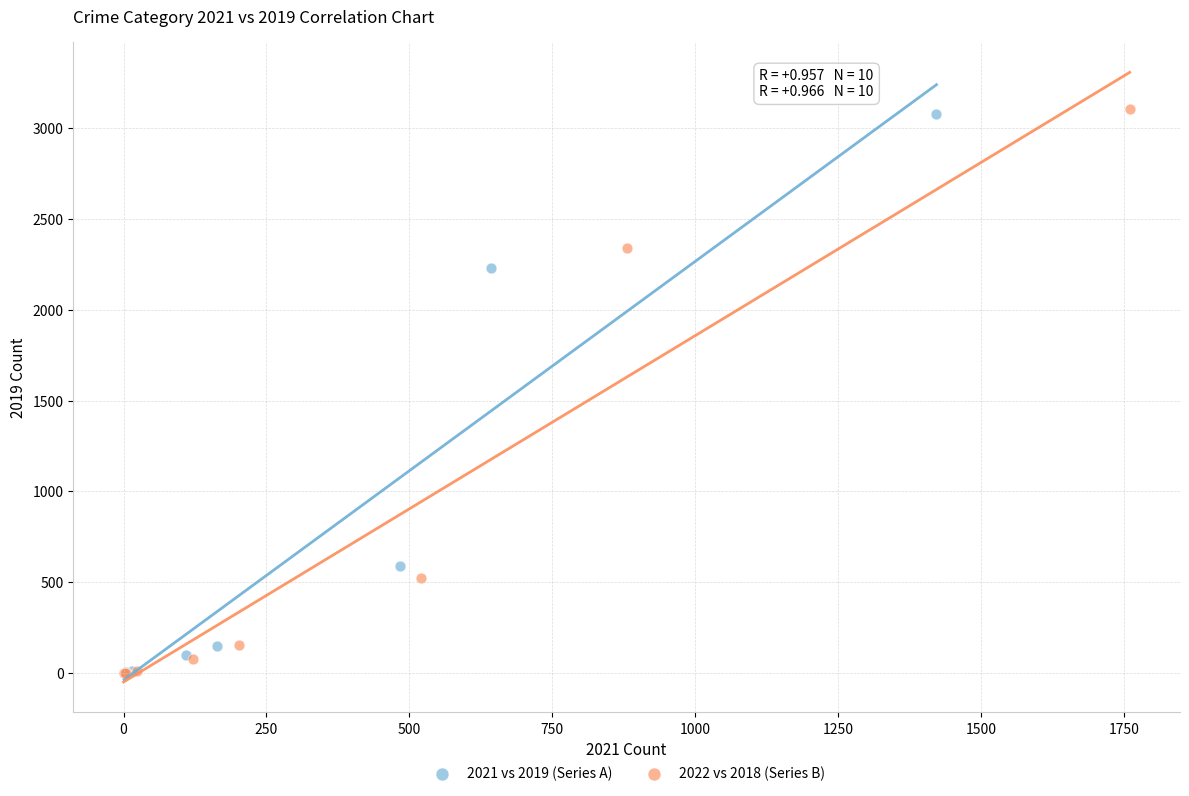

Which series has the widest spread of Y values?

2022 vs 2018 (Series B)